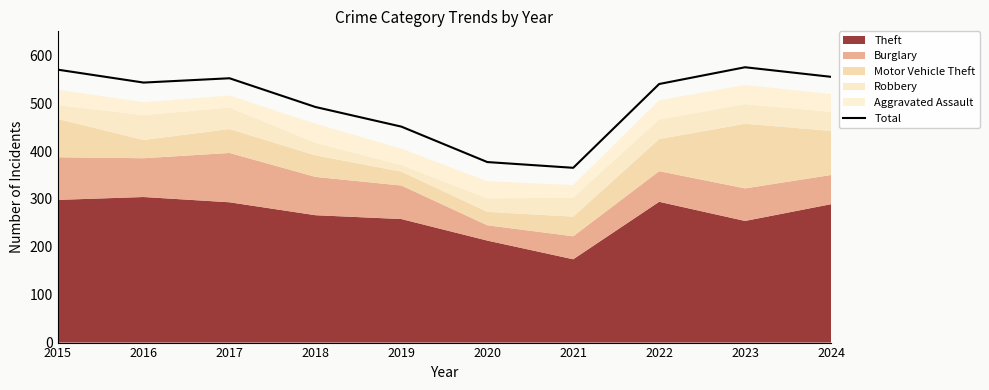

Where is the first local minimum?

2016